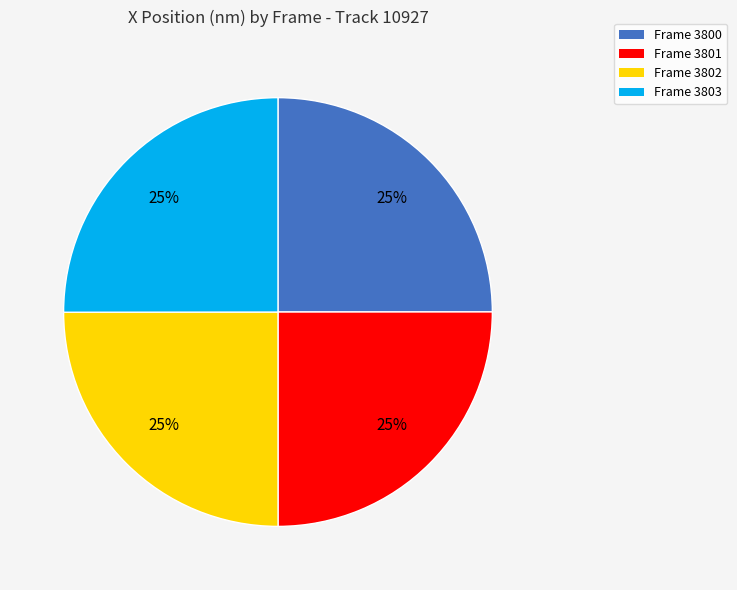

How many segments does this pie chart have?

4